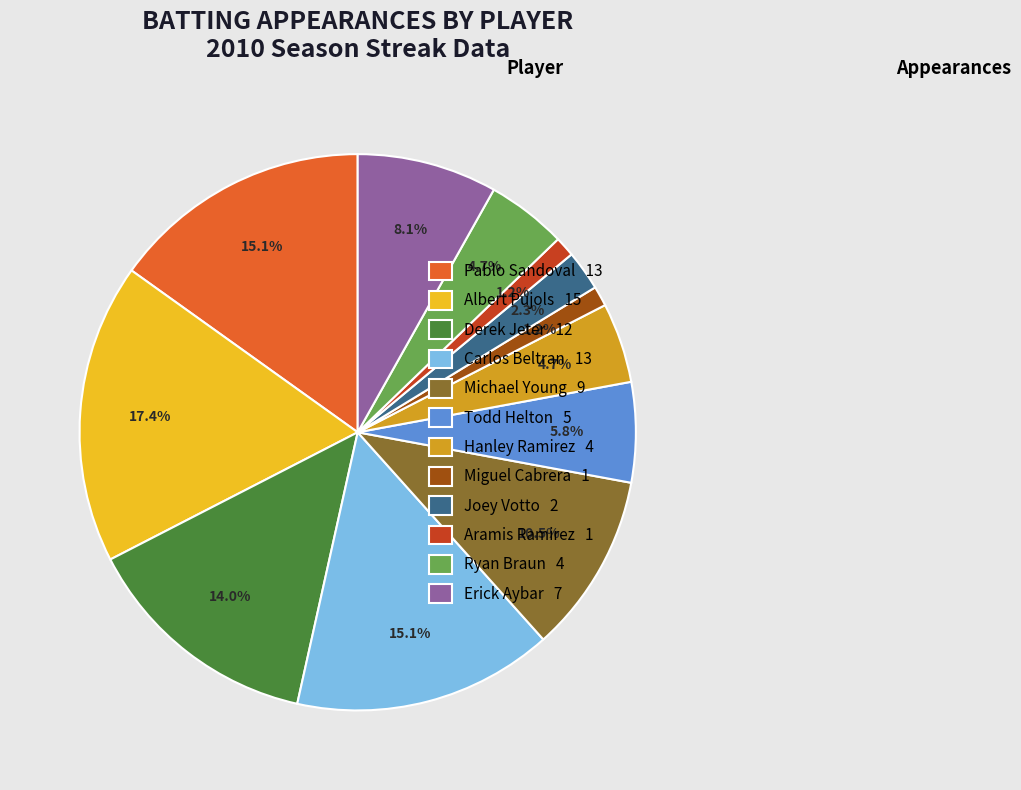

Which category has the biggest portion of the pie?

Albert Pujols